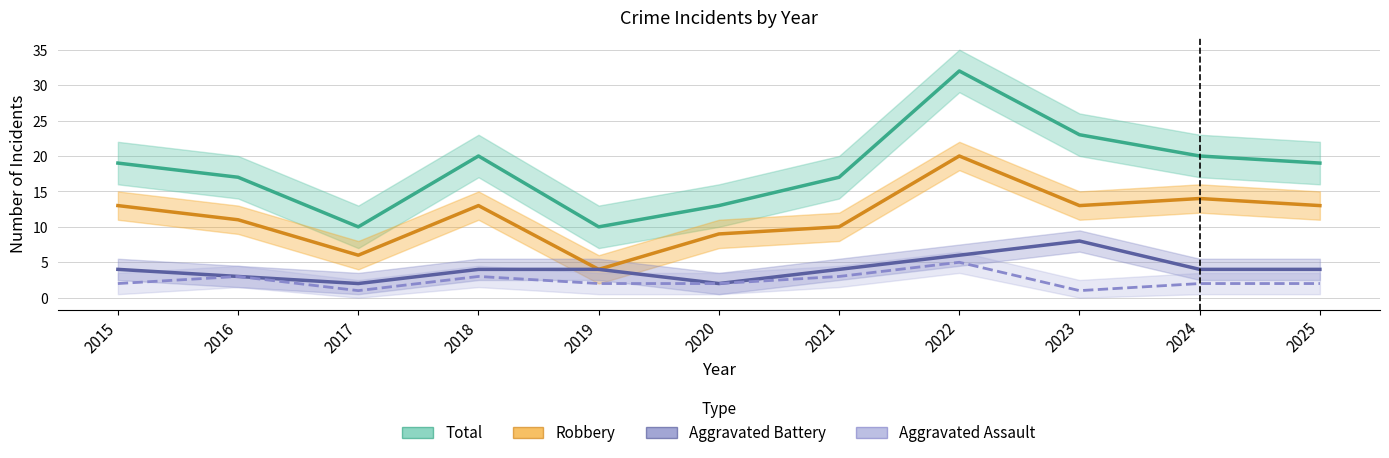

Which series has the widest spread of values?

Total